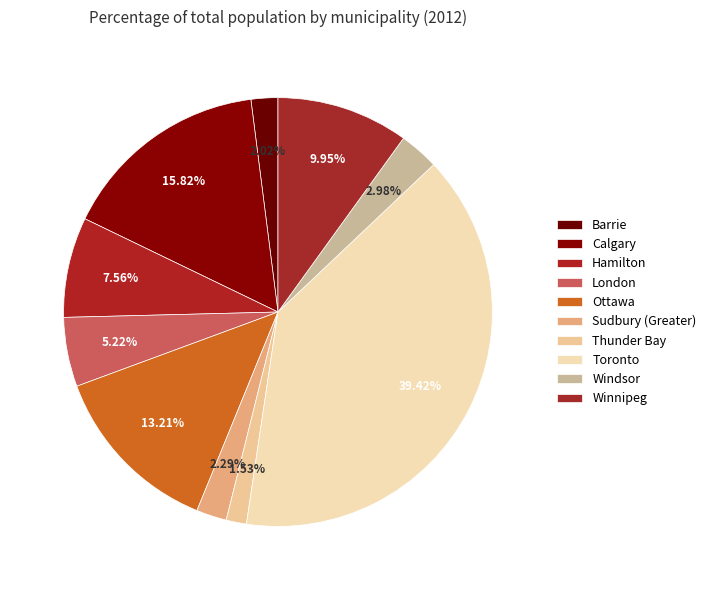

How many slices are in this pie chart?

10